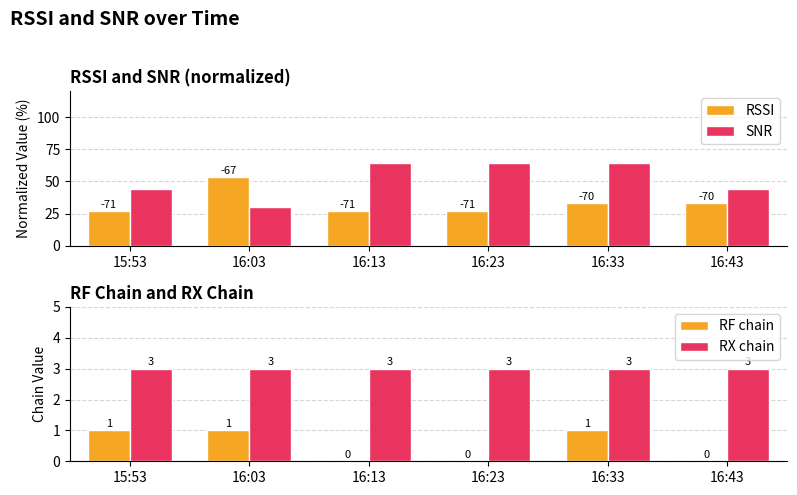

How many series are shown in this chart?

4